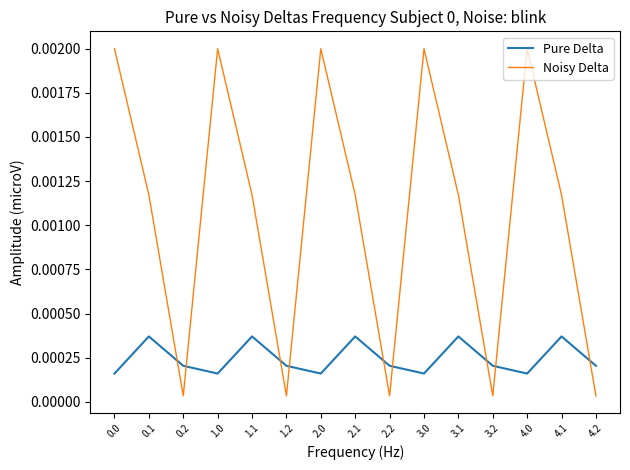

List the series in order of their overall mean, highest first.

Noisy Delta, Pure Delta